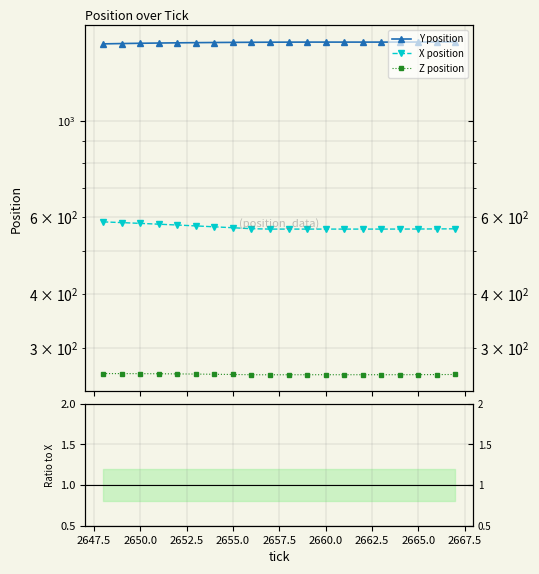

True or false: Y/X and Z position intersect in this chart.

False